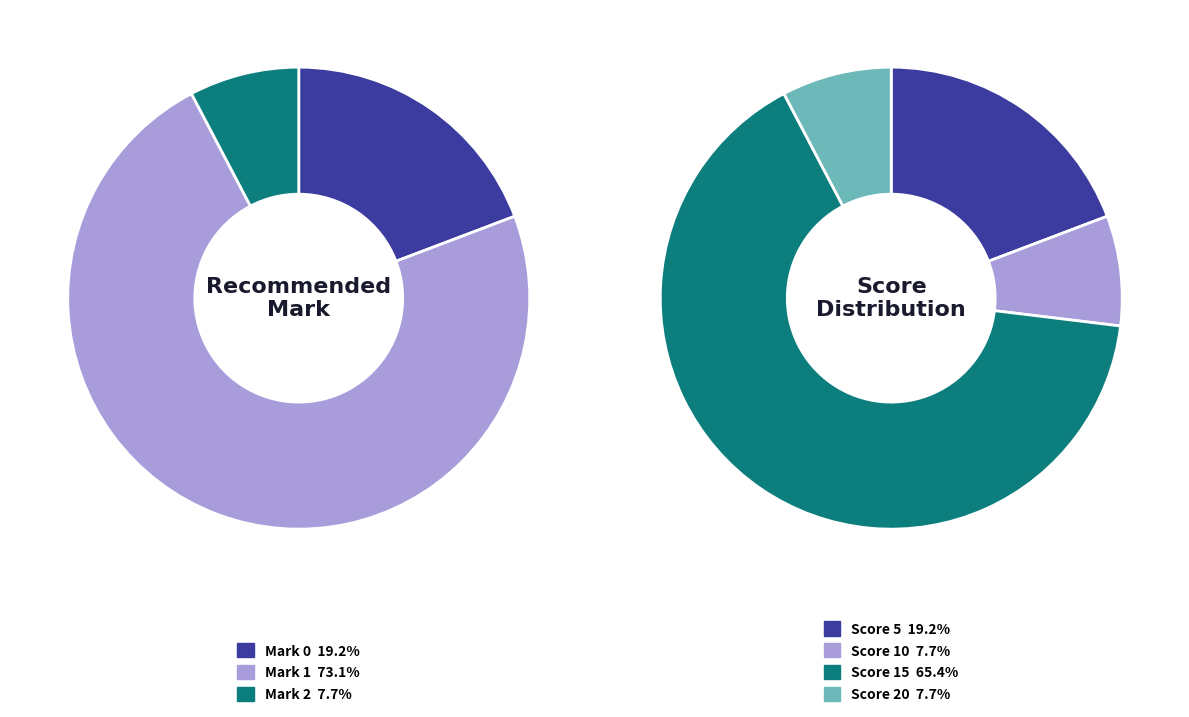

Does Recommended mark 1 account for over 50% of the chart?

Yes